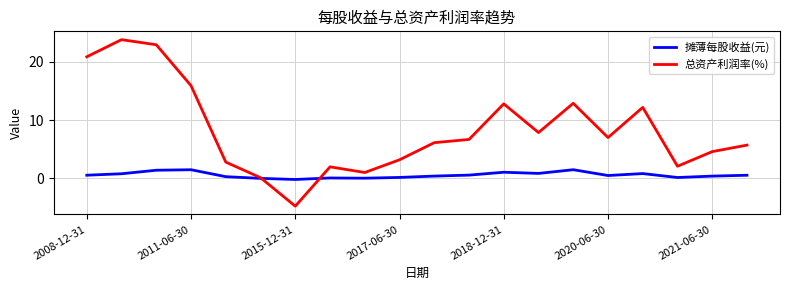

How many intersections are there between 总资产利润率(%) and 摊薄每股收益(元)?

2